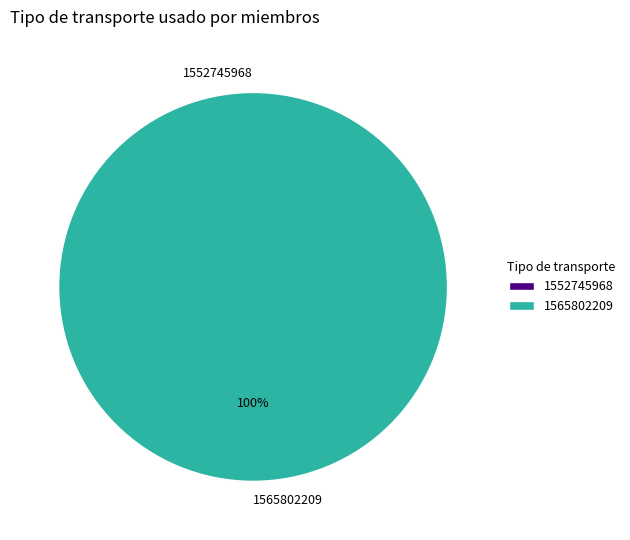

Which slice is the smallest?

1552745968